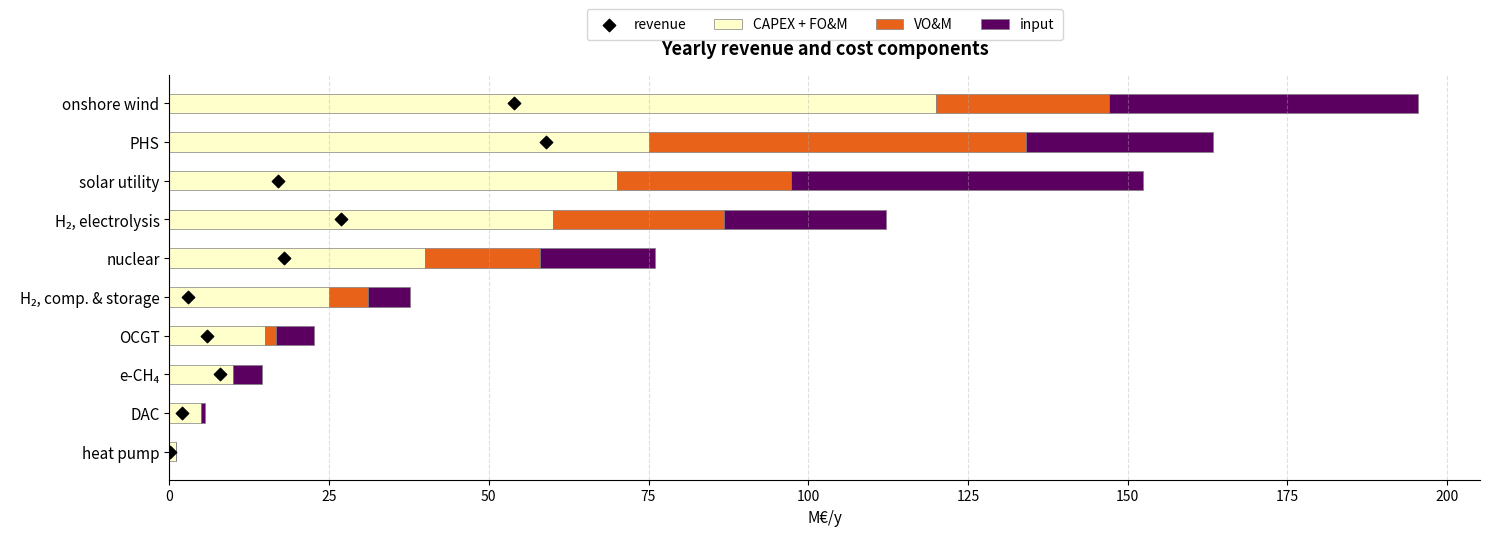

What are all the series names shown in the legend?

CAPEX + FO&M, VO&M, input, revenue